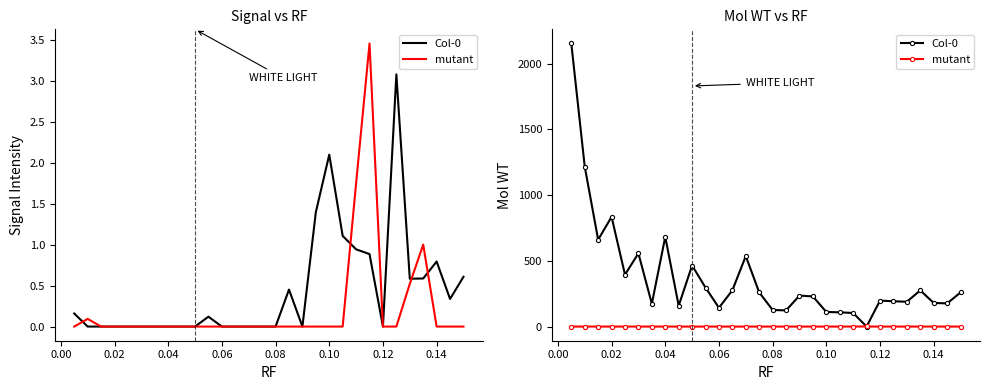

How many distinct data groups are displayed?

2